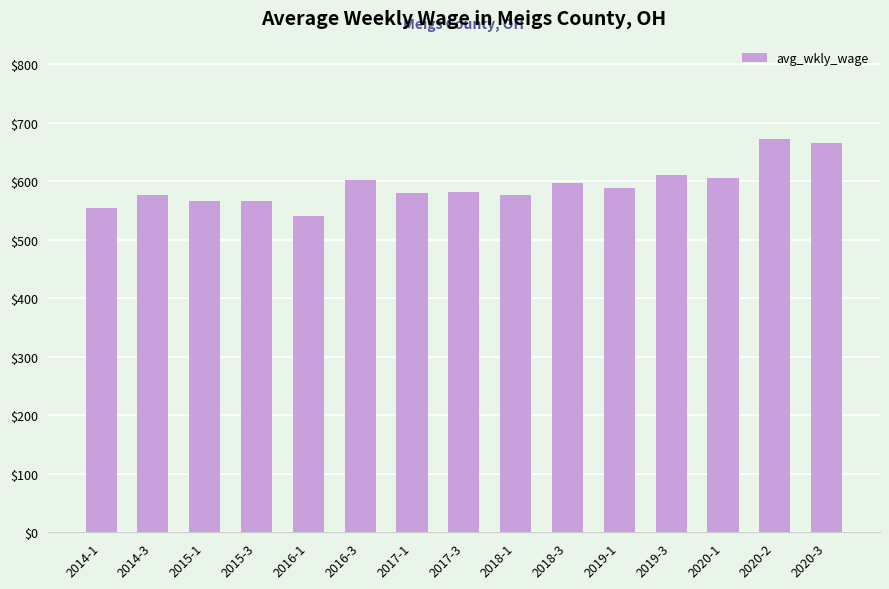

True or false: the data shows 566 at 2015-3.

True